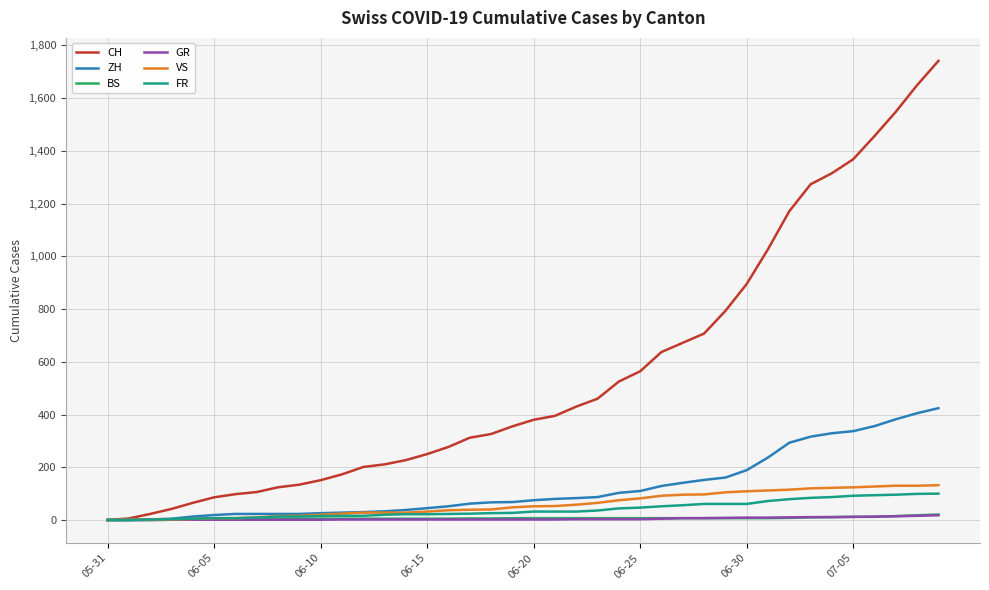

Which series has the largest total across all categories?

CH